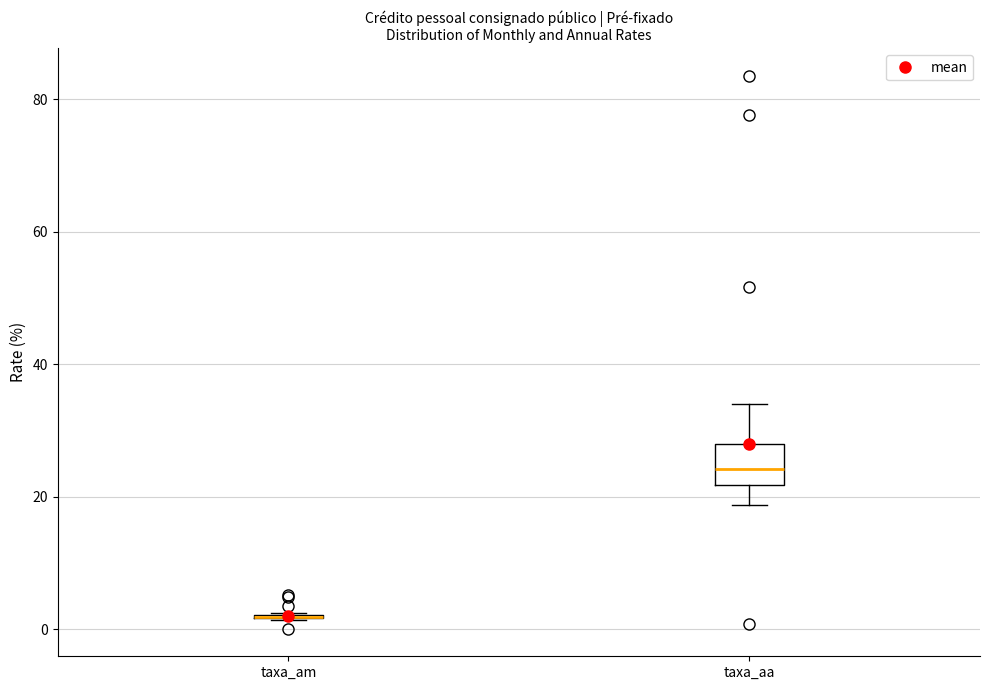

Which box is the tallest, from its lower edge to its upper edge?

taxa_aa